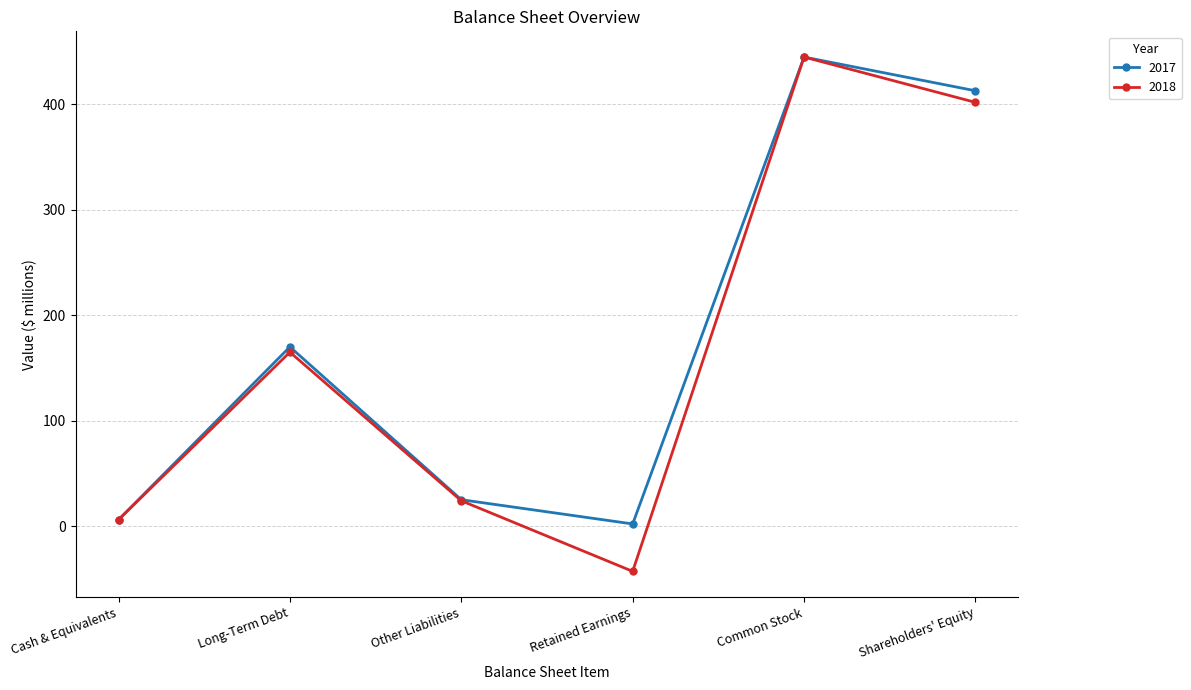

At which category does 2018 reach its first local peak?

Long-Term Debt